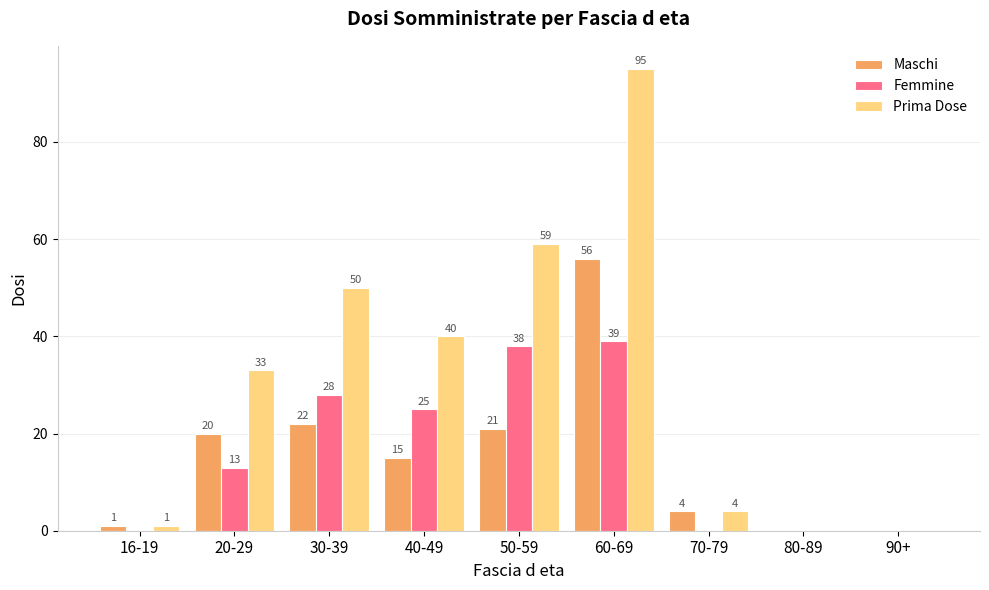

How many groups of bars are there?

9